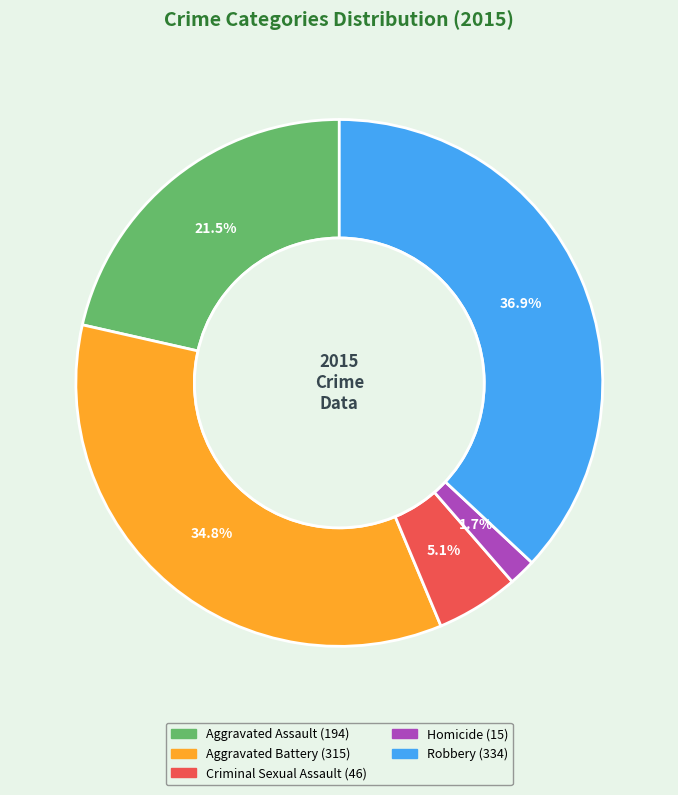

What is the smallest slice in the pie chart?

Homicide